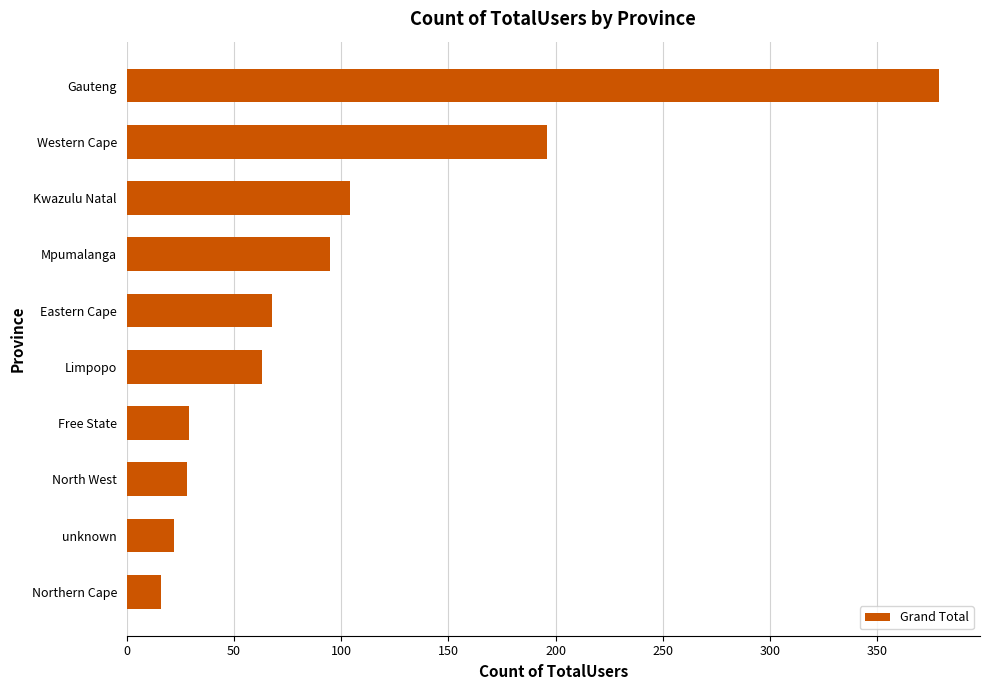

Which category has the highest value across all series?

Gauteng